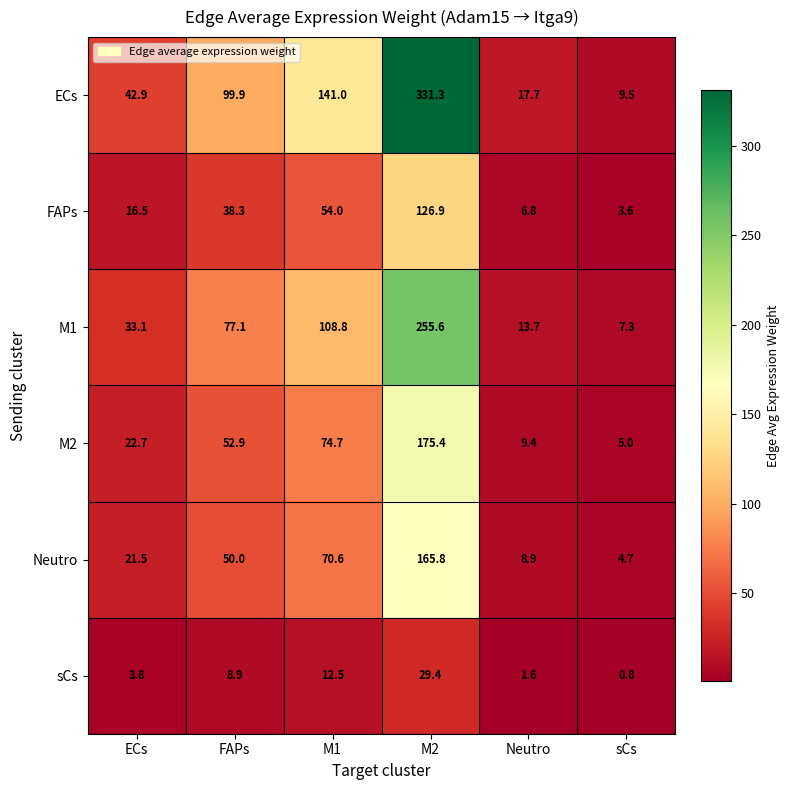

The M2 series shows 175.4 at M2. True or false?

True